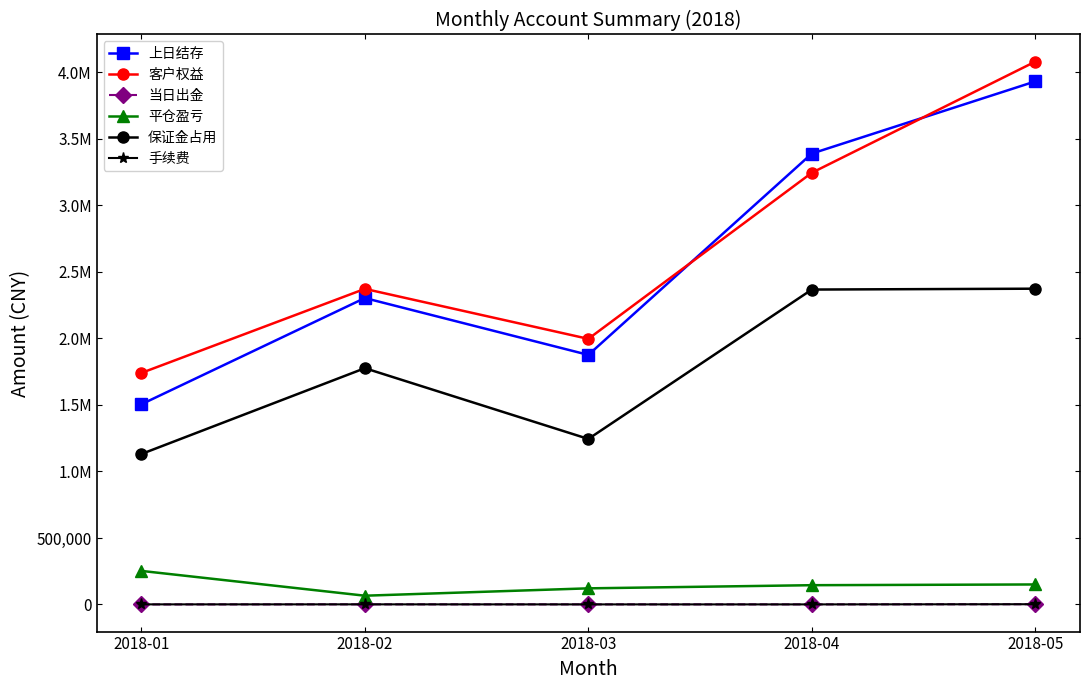

True or false: 当日出金 and 客户权益 intersect in this chart.

False